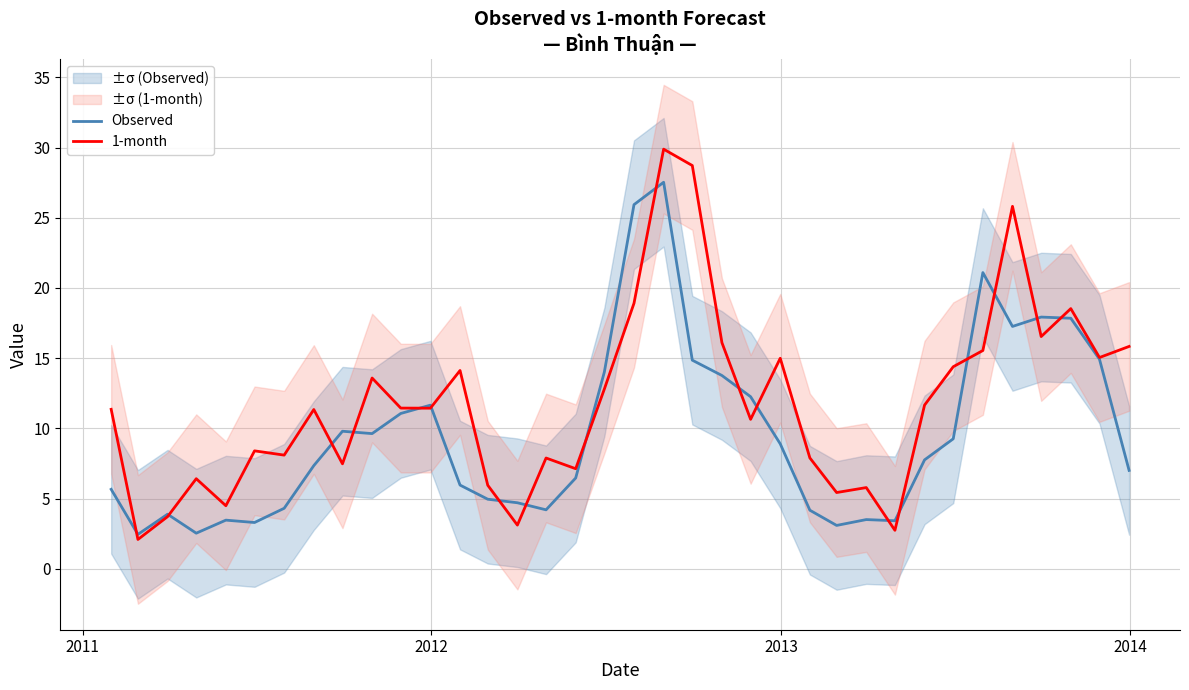

What is the highest value of the 1-month series?

29.9